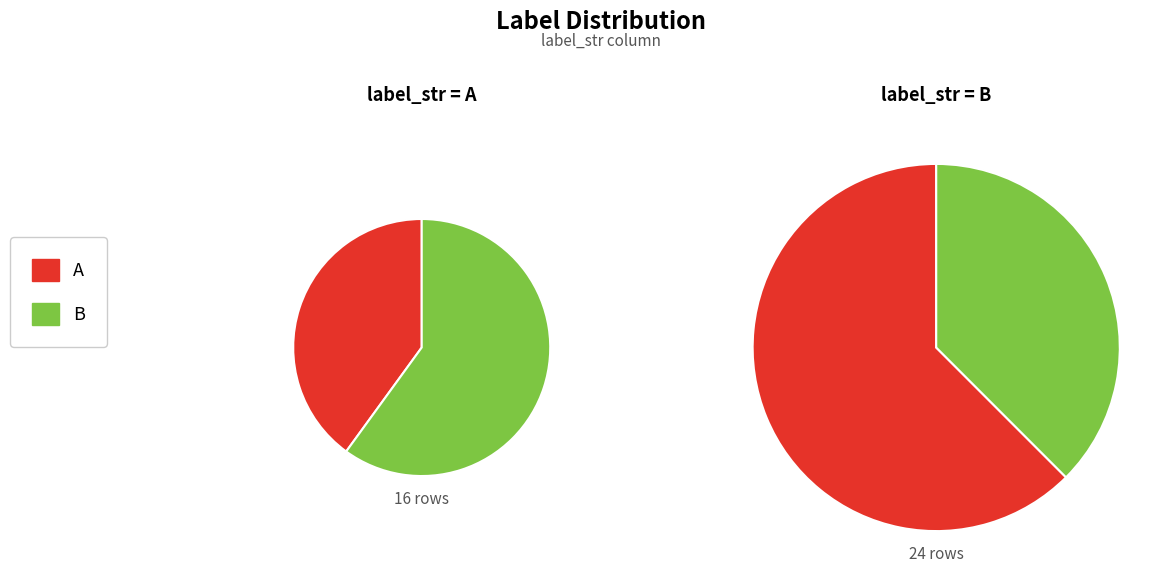

What percentage is the B slice, to the nearest percent?

60%